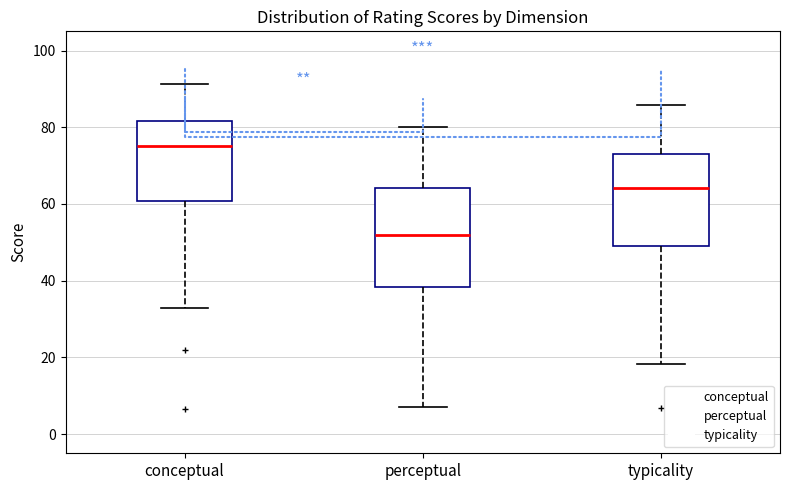

Reading left to right, transcribe this box plot: for each box, give where its median line is, the range the box spans, and where its two whiskers end, as read against the y-axis. The values are not printed on the chart, so give them approximately, as read against the axis.

conceptual: median 76, box 60 to 82, whiskers 32 to 92
perceptual: median 52, box 38 to 64, whiskers 8 to 80
typicality: median 64, box 48 to 72, whiskers 18 to 86